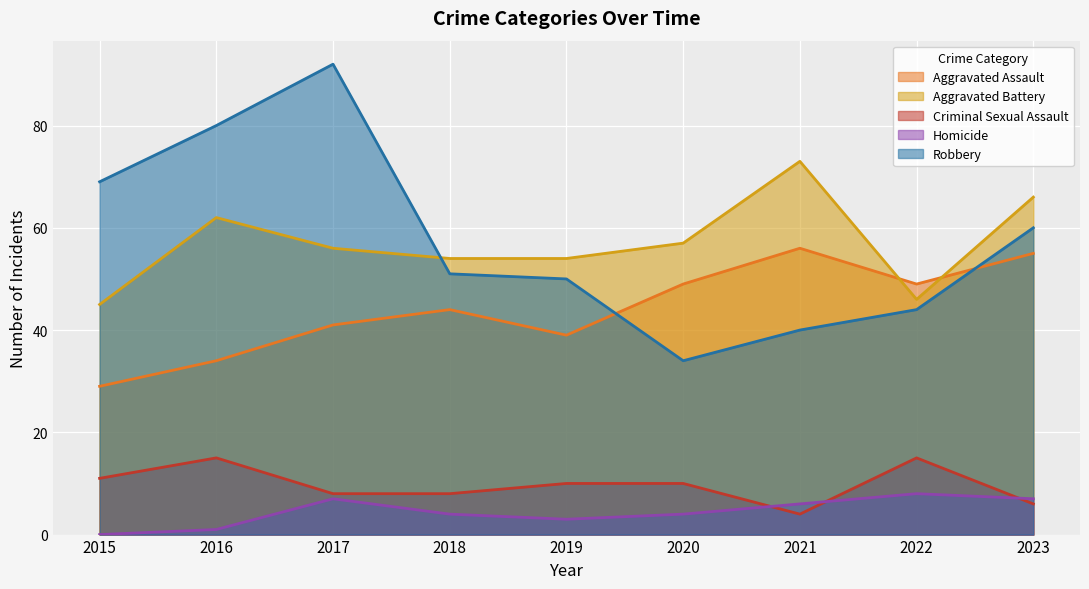

Rank the series at 2022 from lowest to highest value.

Homicide, Criminal Sexual Assault, Robbery, Aggravated Battery, Aggravated Assault